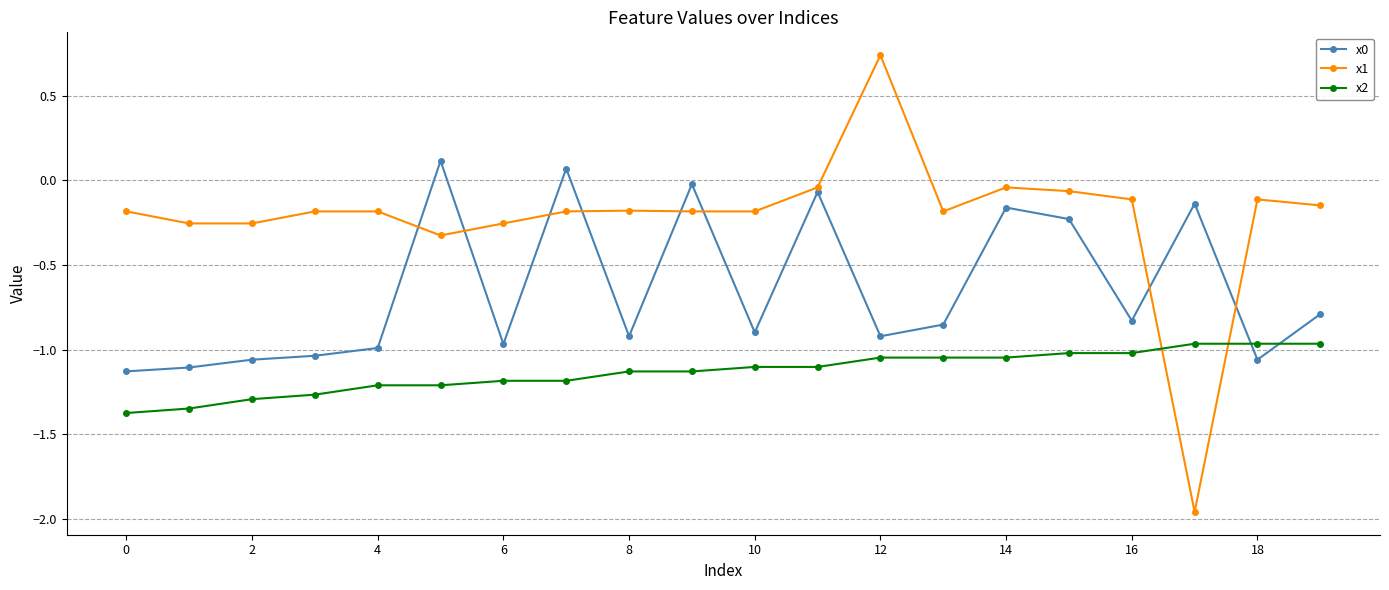

How many times do x2 and x1 cross each other?

2